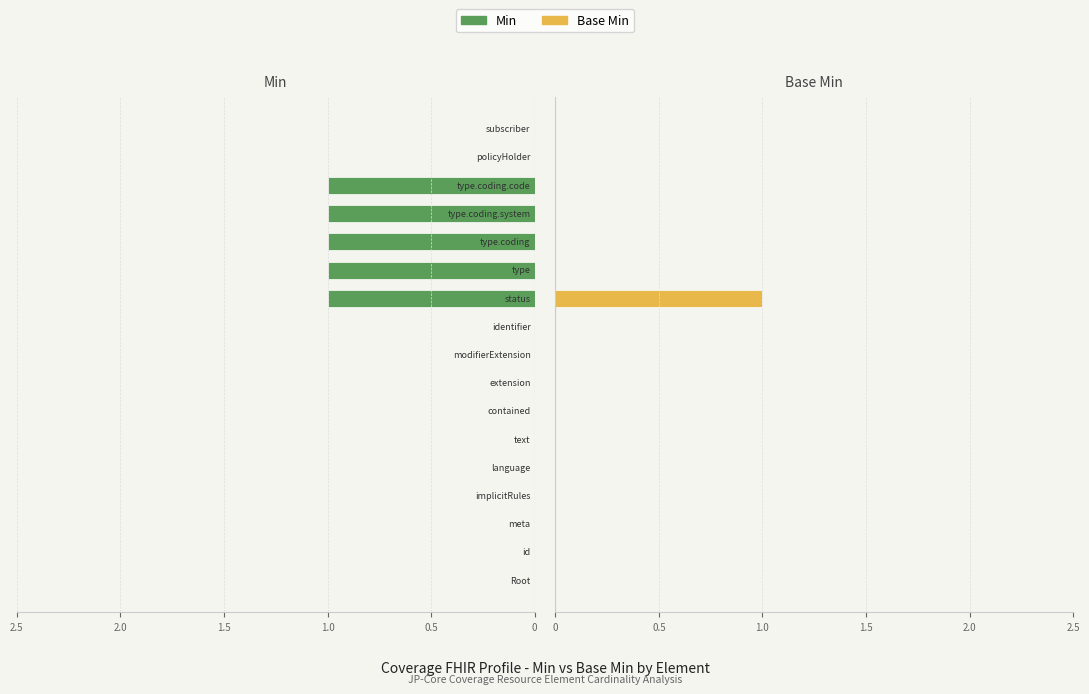

Reading left to right, what are all the values shown in this chart?

Min: 0	0	0	0	0	0	0	0	0	0	1	1	1	1	1	0	0
Base Min: 0	0	0	0	0	0	0	0	0	0	1	0	0	0	0	0	0